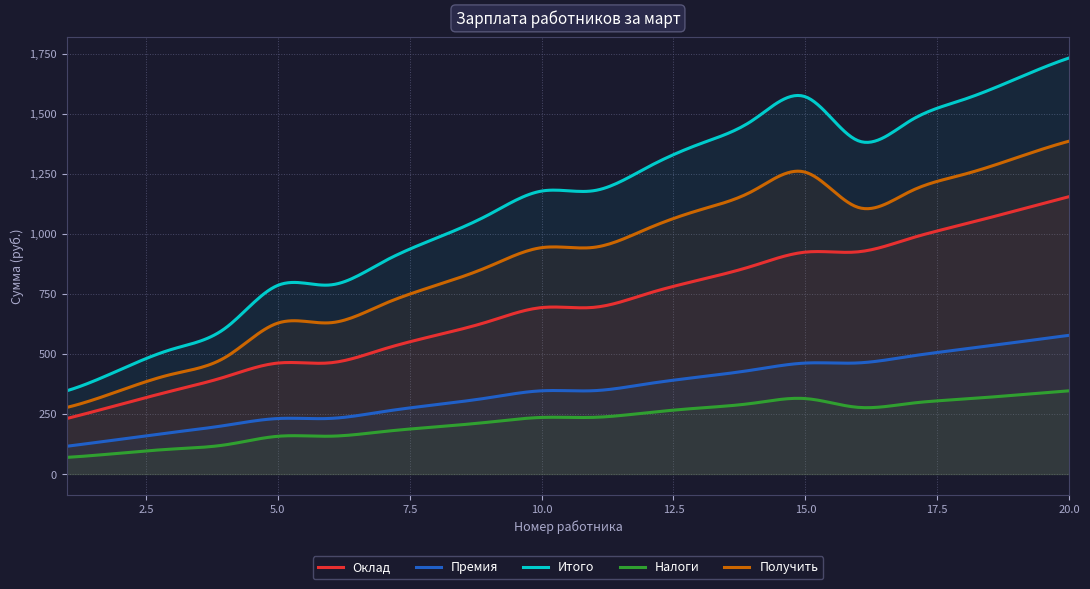

Where is Премия nearest to the value 346?

10